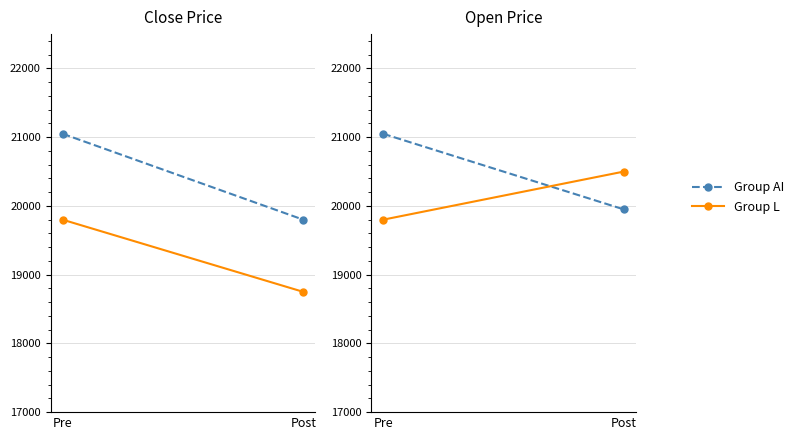

At which category does the chart reach its minimum across all series?

Pre